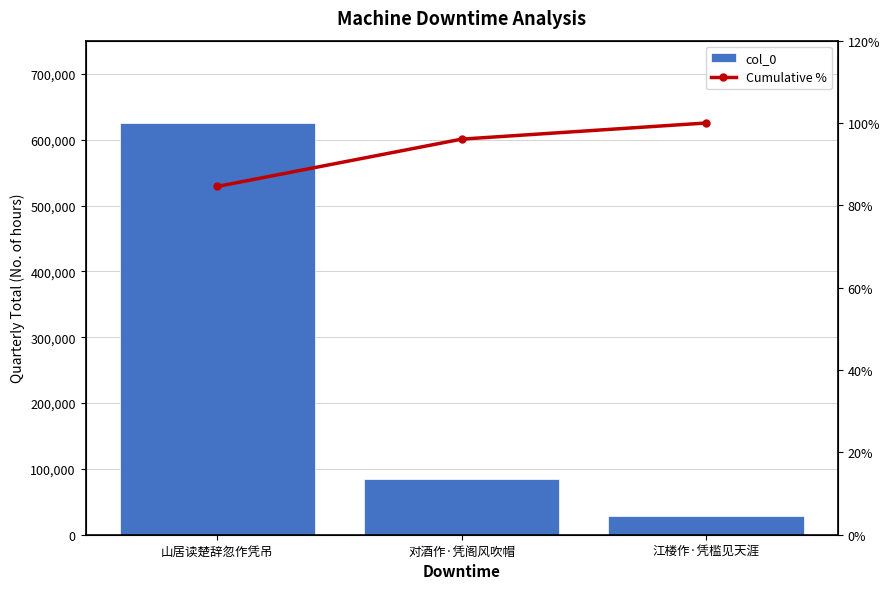

What is the value of the col_0 bar at the 3rd from the left?

28961.0